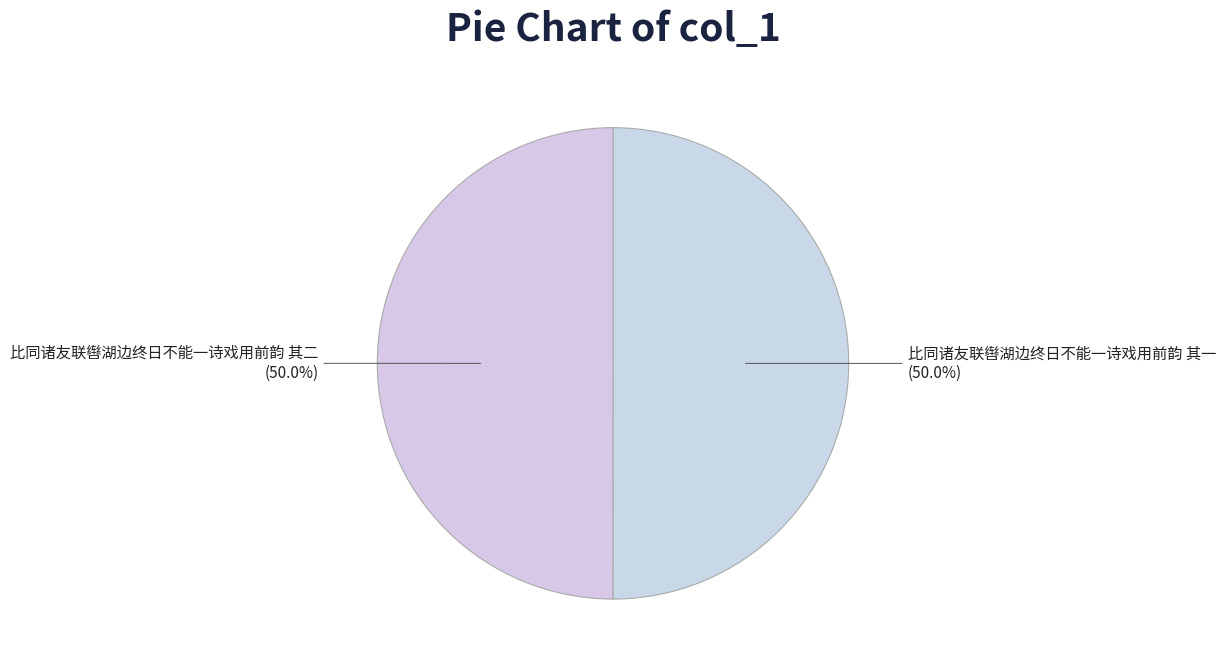

What is the total percentage of 比同诸友联辔湖边终日不能一诗戏用前韵 其一 and 比同诸友联辔湖边终日不能一诗戏用前韵 其二?

100.0%